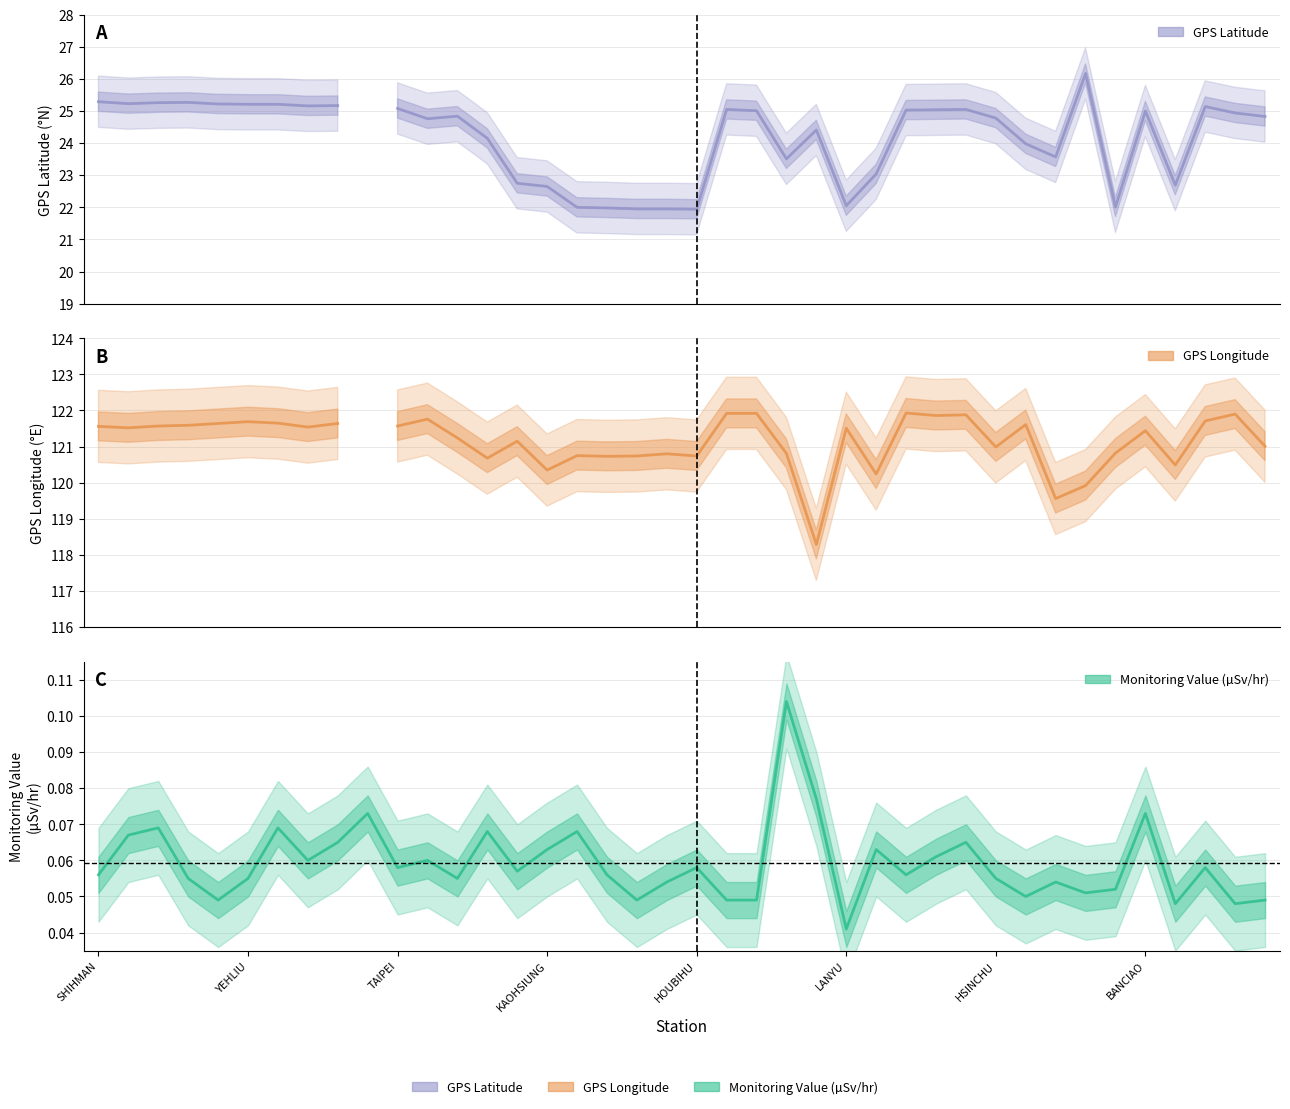

What is the maximum value for Monitoring Value (µSv/hr)?

0.1